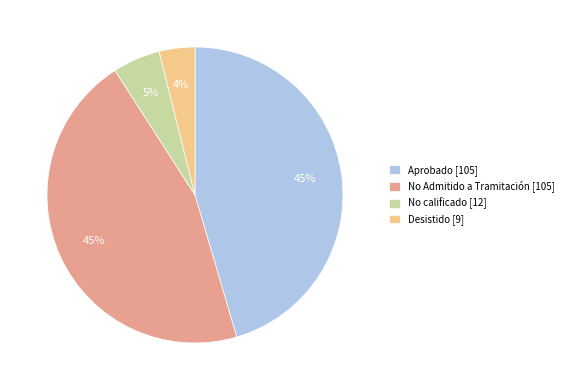

To the nearest percent, what is the average slice percentage?

25%